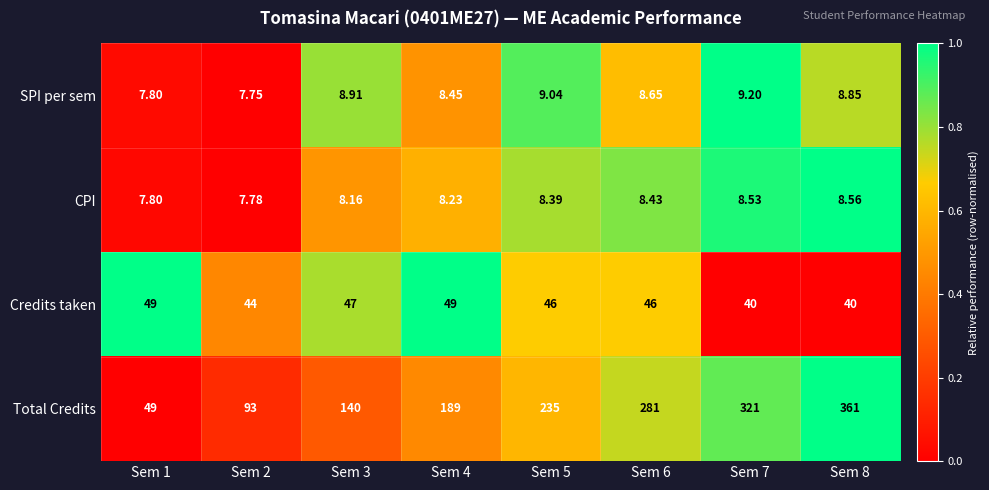

Between Sem 1 and Sem 8, which series saw the biggest shift?

Total Credits